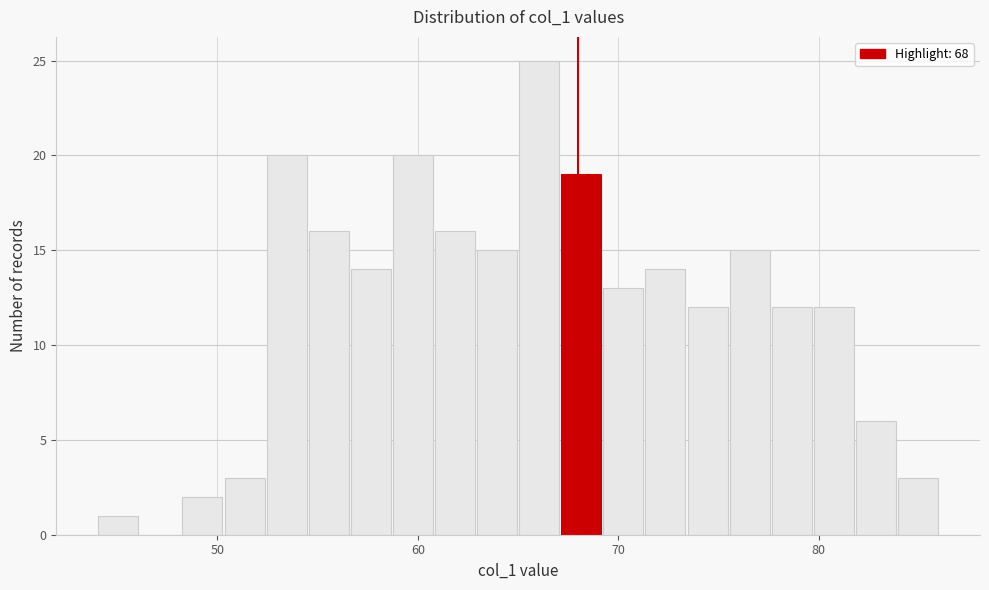

Around what value on the x-axis is the tallest bar? Give the approximate position of its centre, as read against the axis.

66